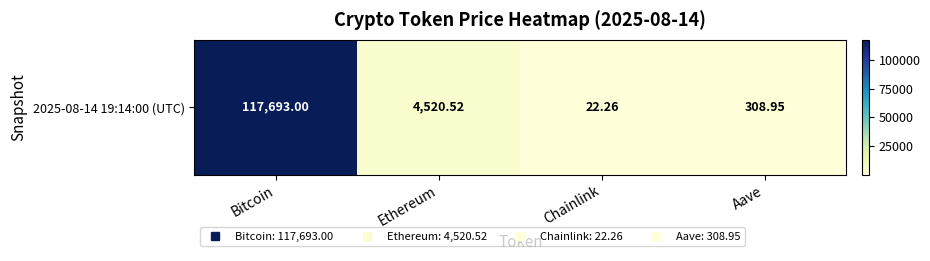

Reading left to right, list all the values displayed in this chart.

Bitcoin=117693.0	Ethereum=4520.5	Chainlink=22.3	Aave=308.9